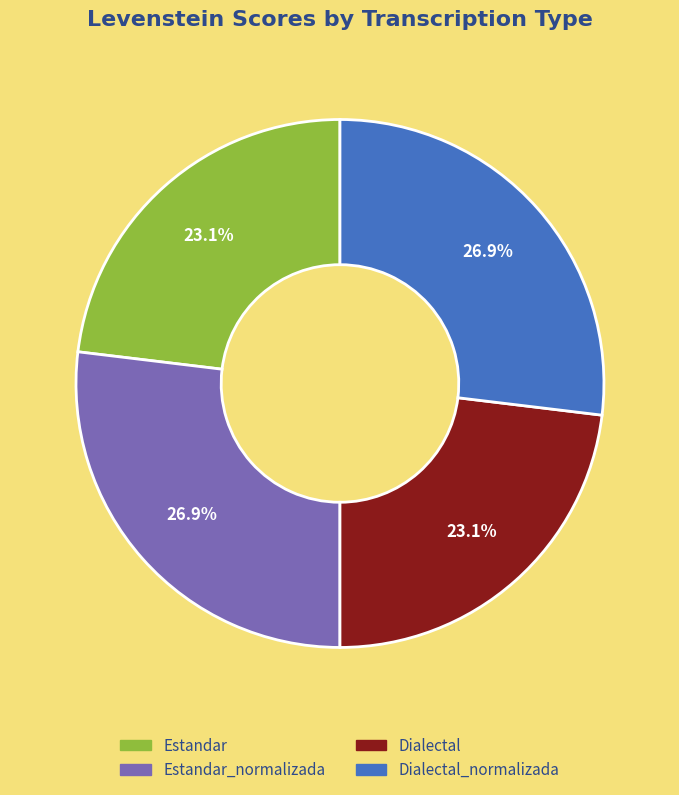

Is there any slice that represents more than half of the pie?

No